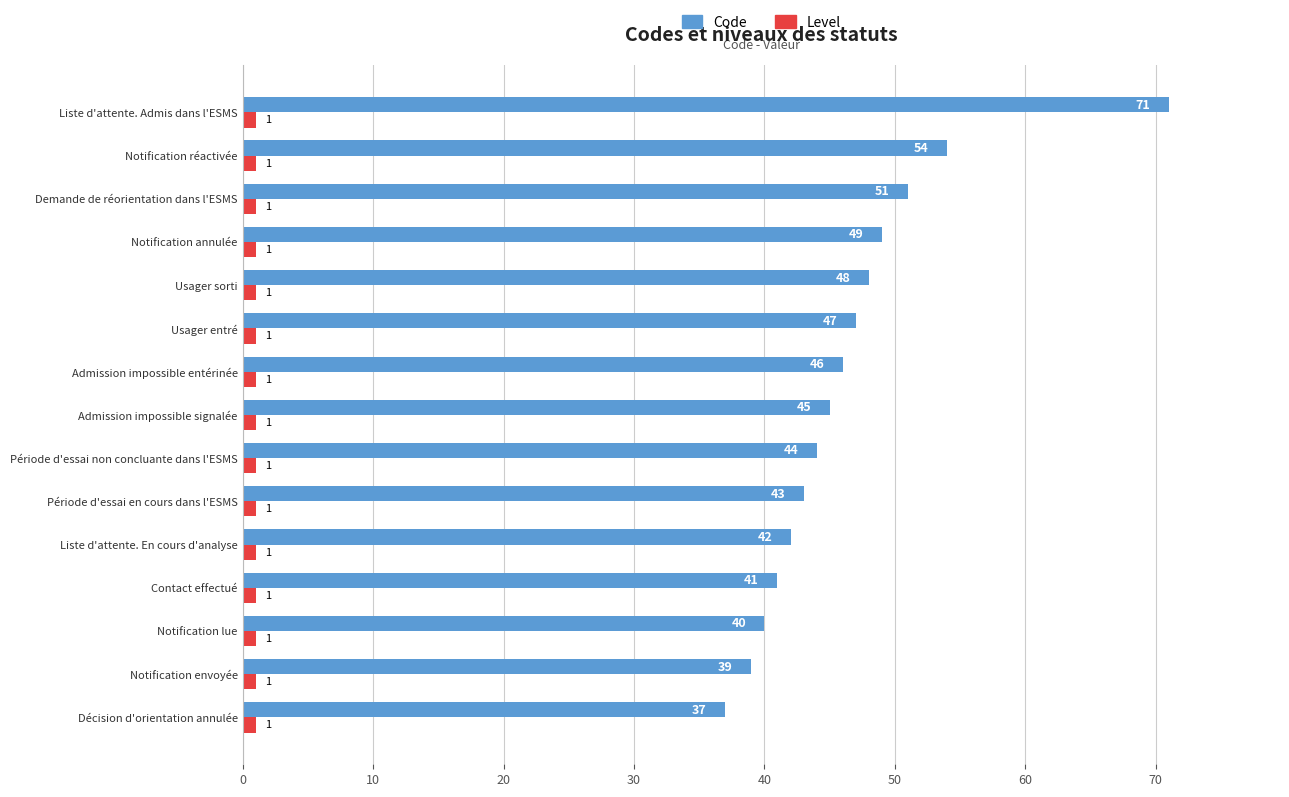

What is the average value of the Code series?

46